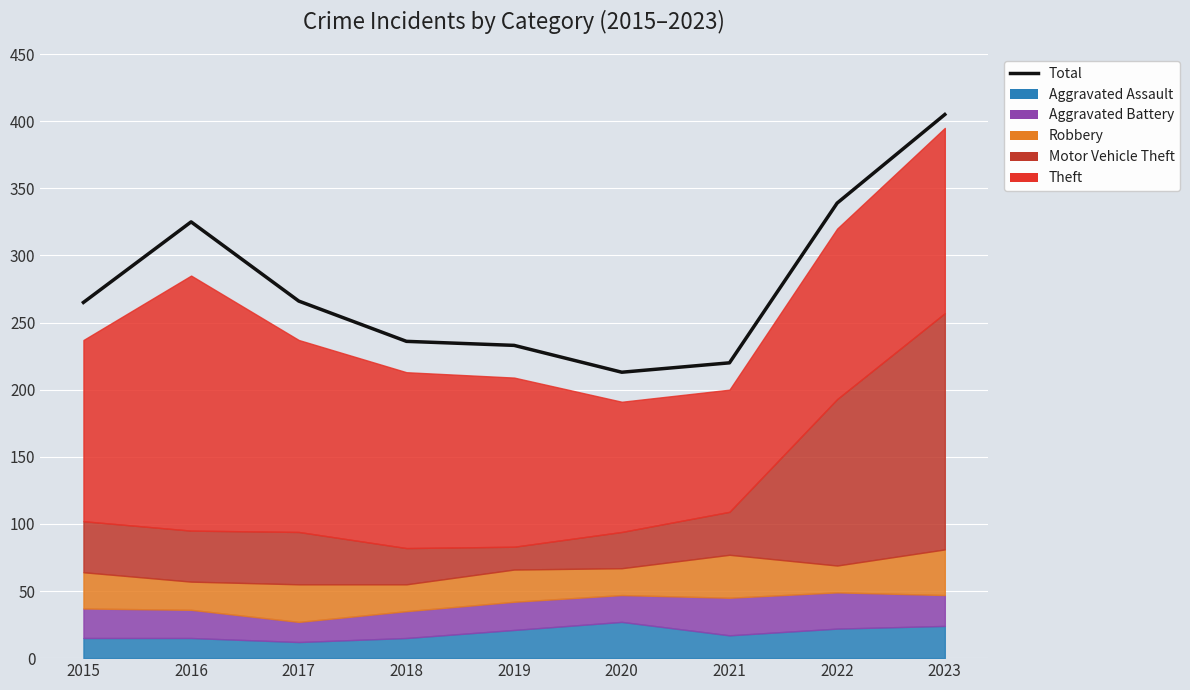

What is the value of the 3rd point from the left?

266